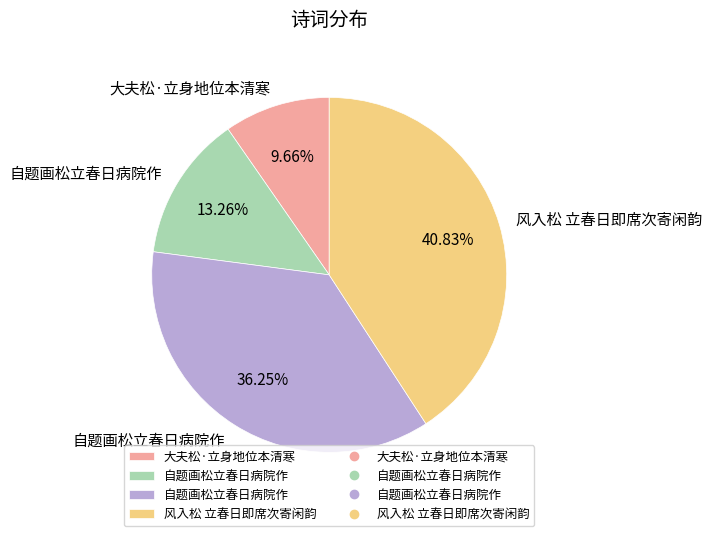

Is there a majority slice in this chart?

No